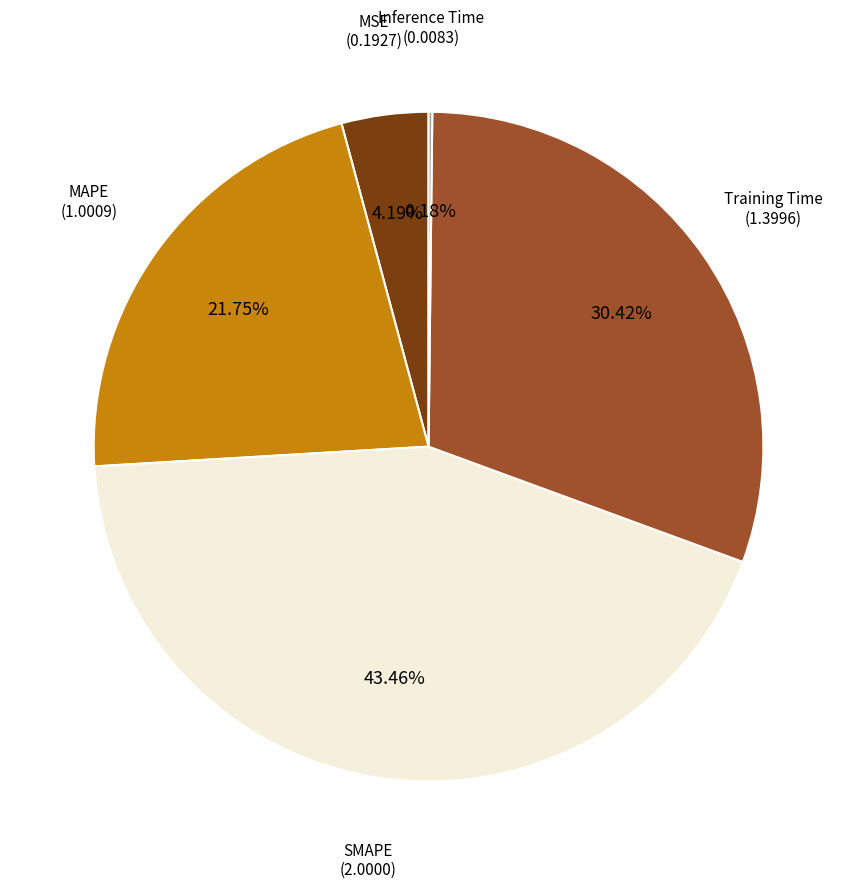

What is the ratio of the value at MAPE to the value at SMAPE?

0.5